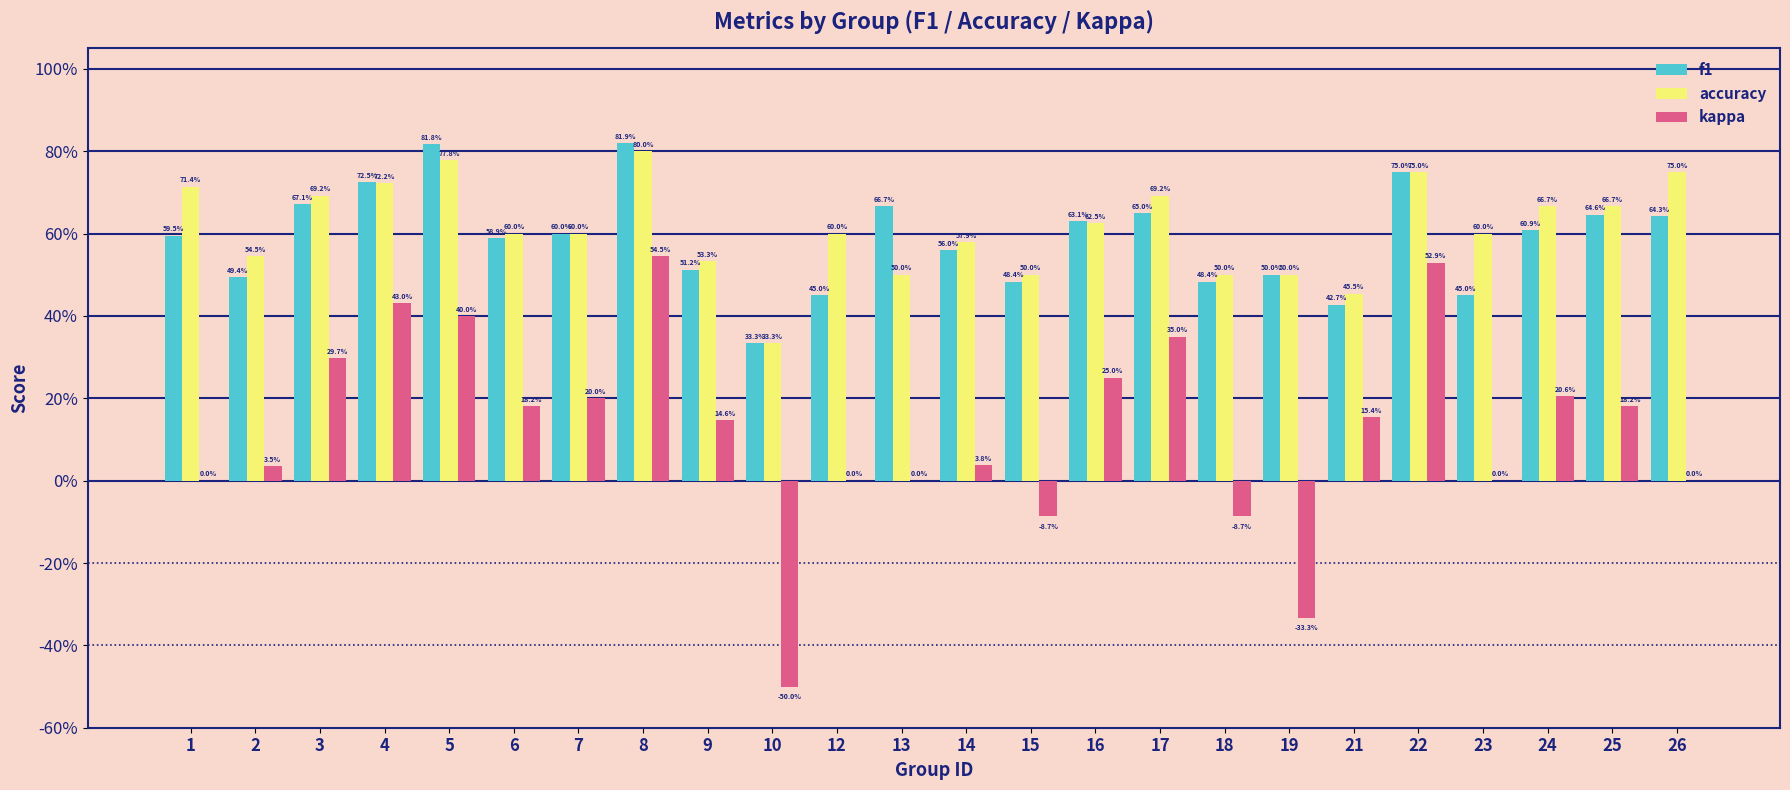

What are all the series names shown in the legend?

f1, accuracy, kappa